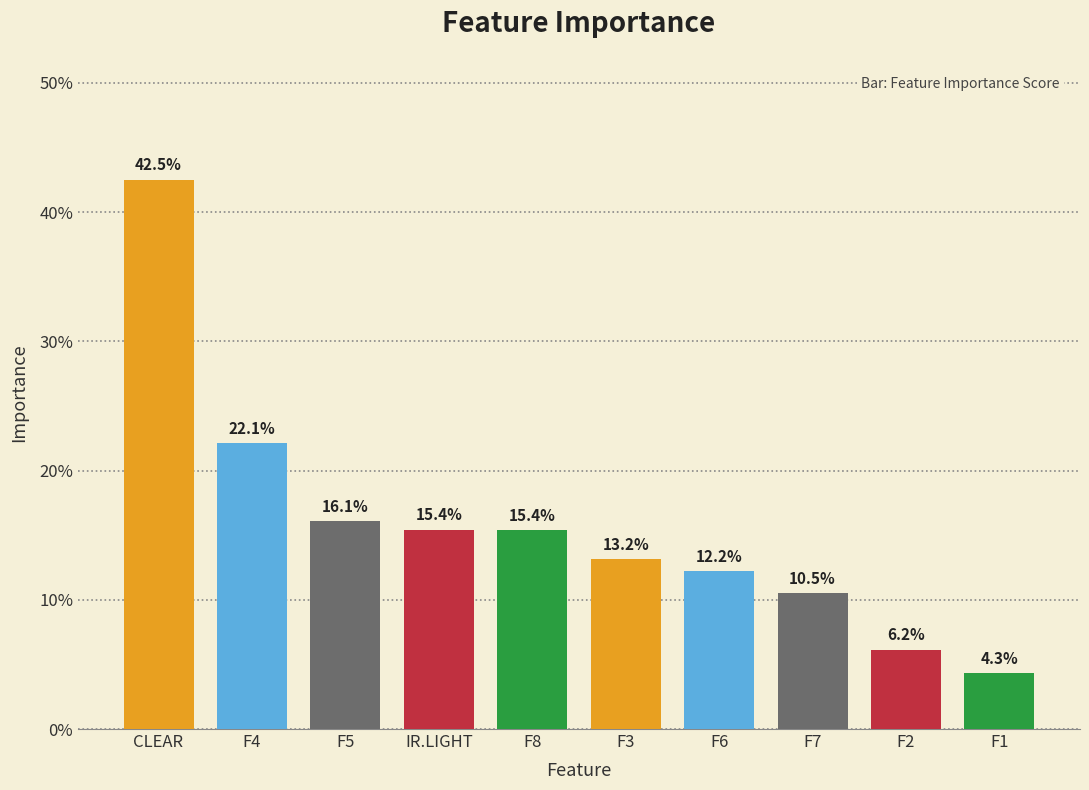

Rank the categories by value from lowest to highest.

F1, F2, F7, F6, F3, F8, IR.LIGHT, F5, F4, CLEAR